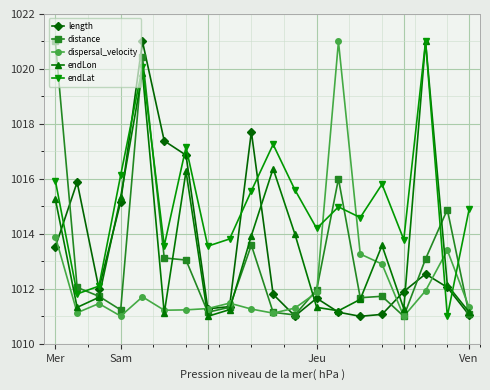

What is the value of the length point at the 18th from the left?

1012.5